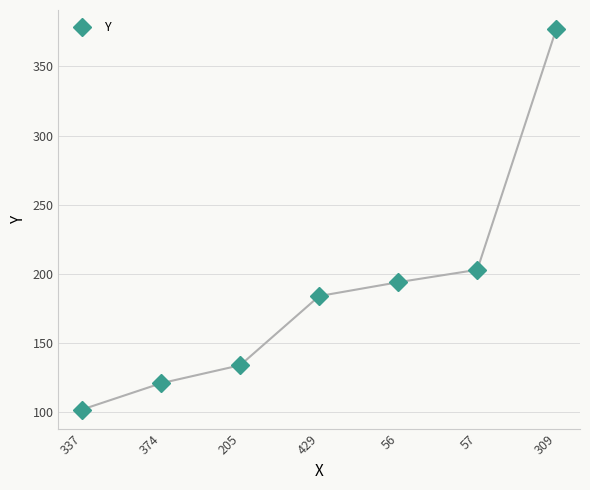

List the labels in order of value, largest first.

309, 57, 56, 429, 205, 374, 337